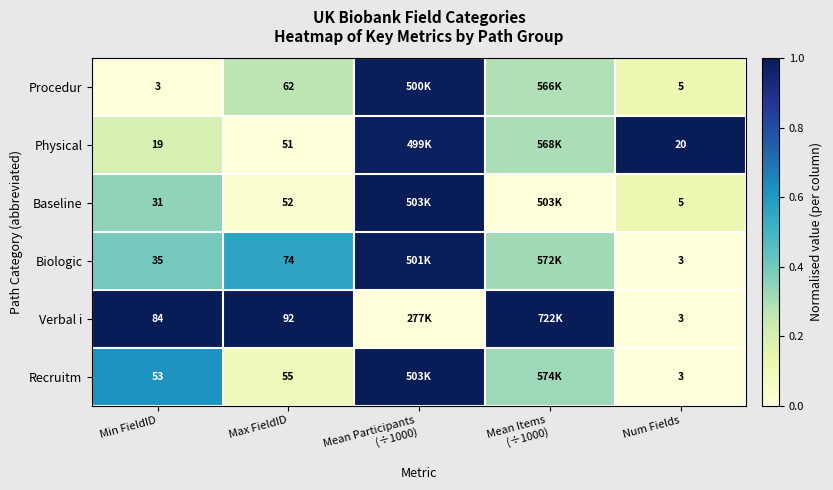

Is the value of Biologic at Max FieldID greater than the value of Verbal i at Max FieldID?

No